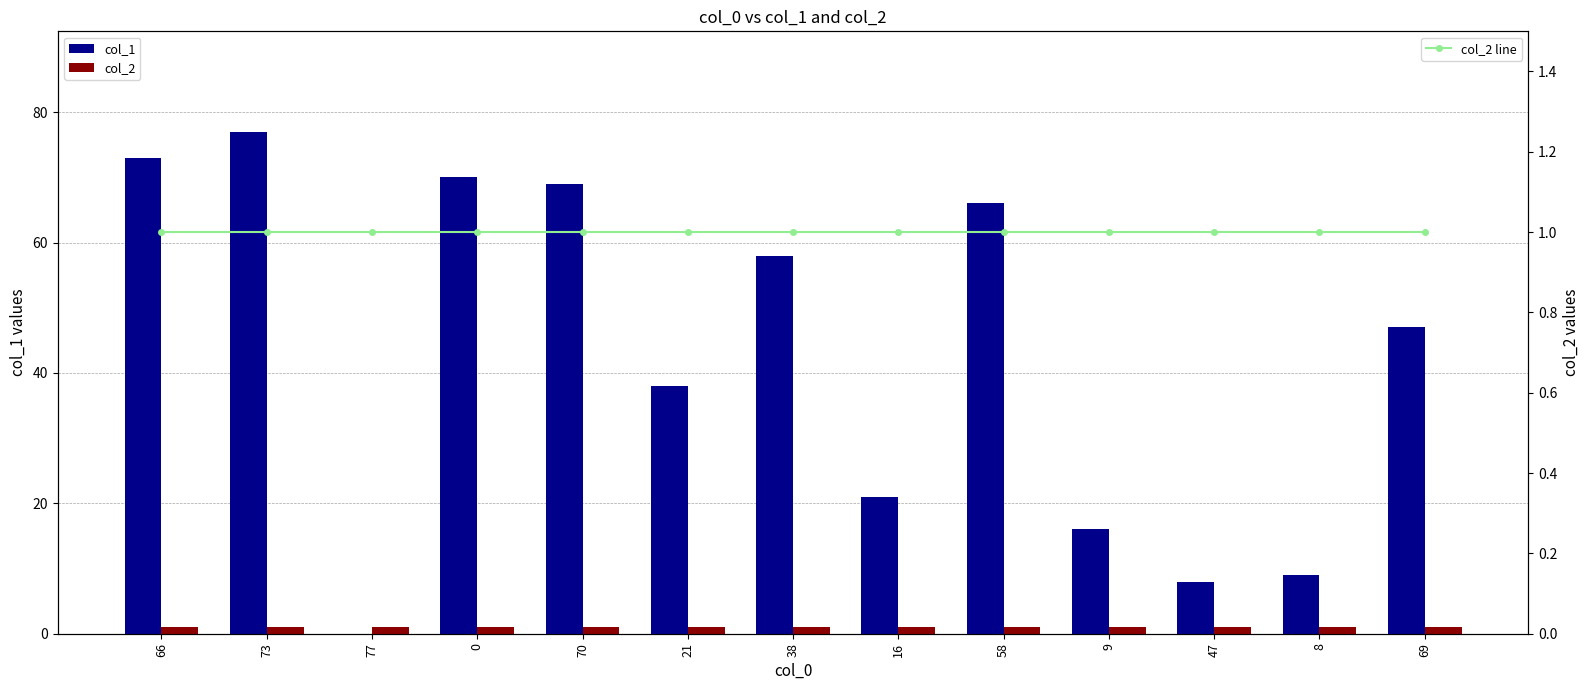

Is the value of col_2 line at 58 greater than the value of col_2 at 77?

No